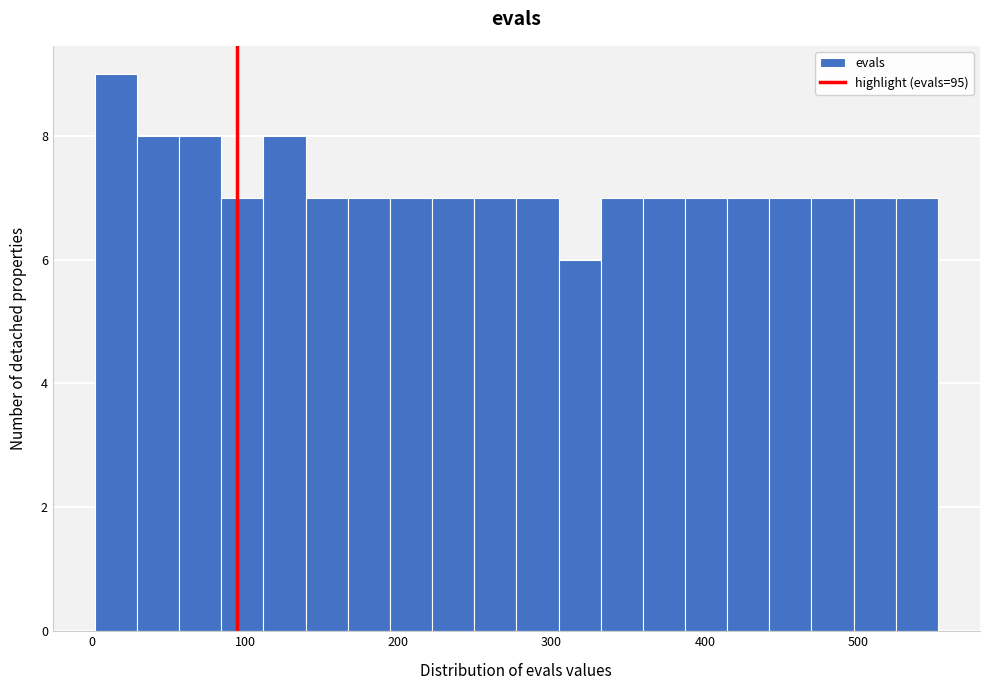

Read against the x-axis, roughly where is the centre of the tallest bar?

20